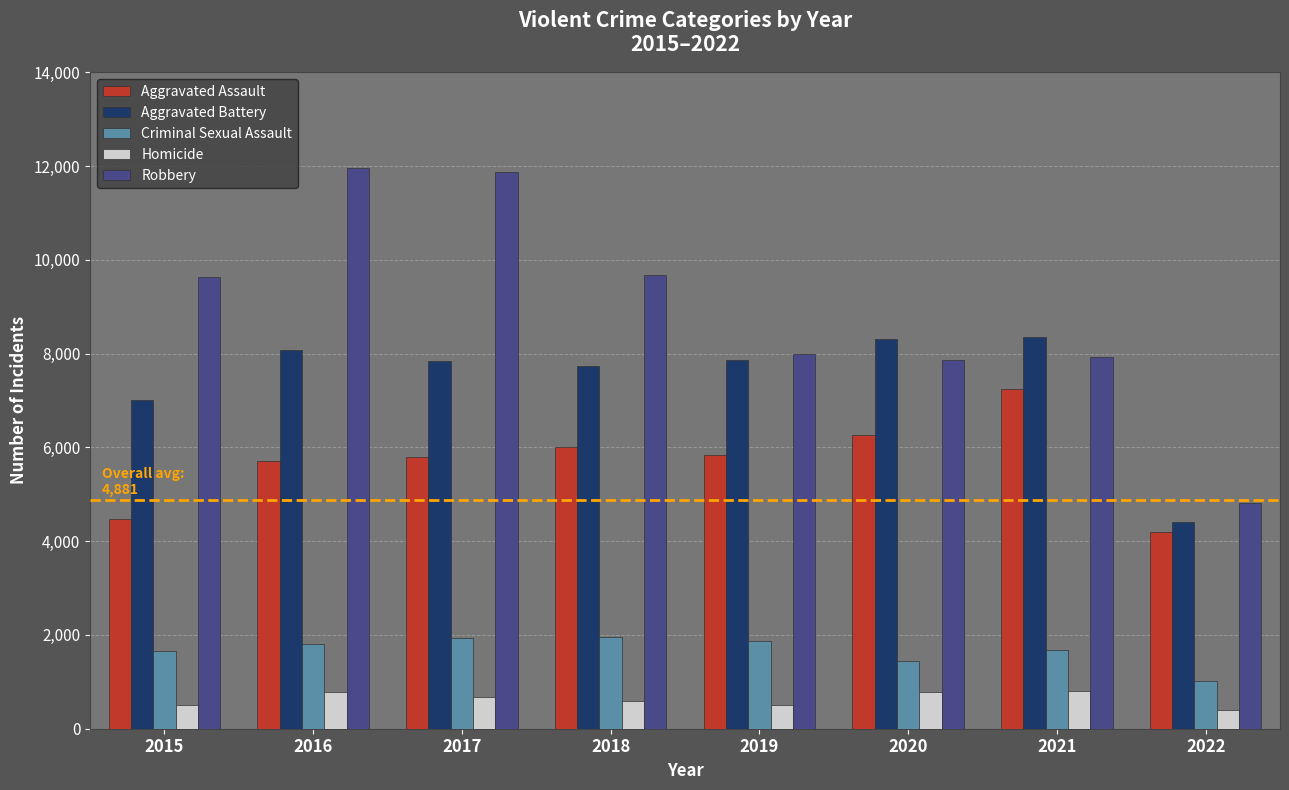

What is the value of the Homicide bar at the 1st from the left?

496